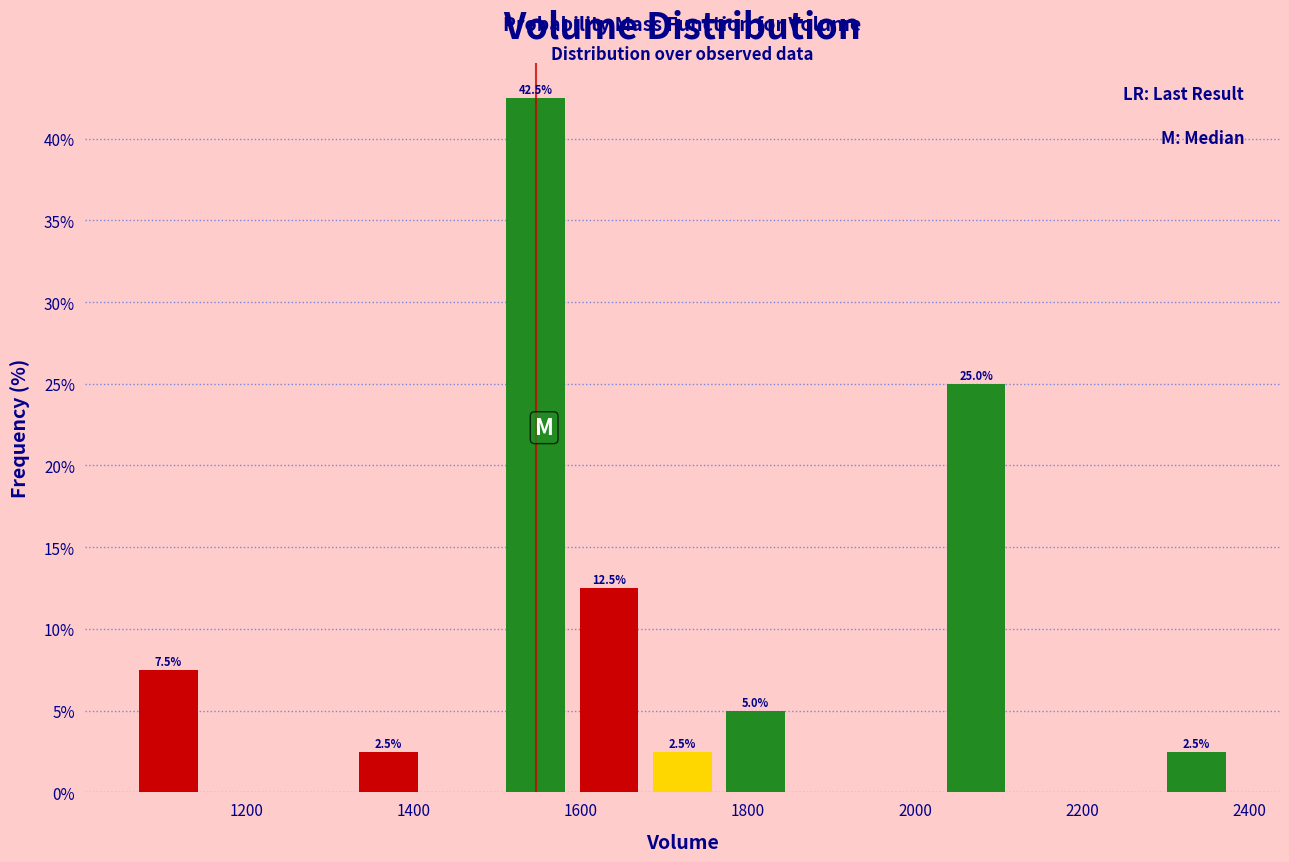

Which range on the x-axis has the tallest bar?

1500 to 1580